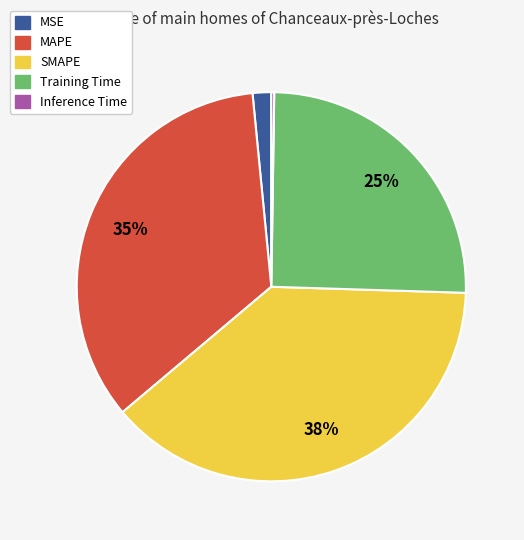

Does Training Time account for over 50% of the chart?

No